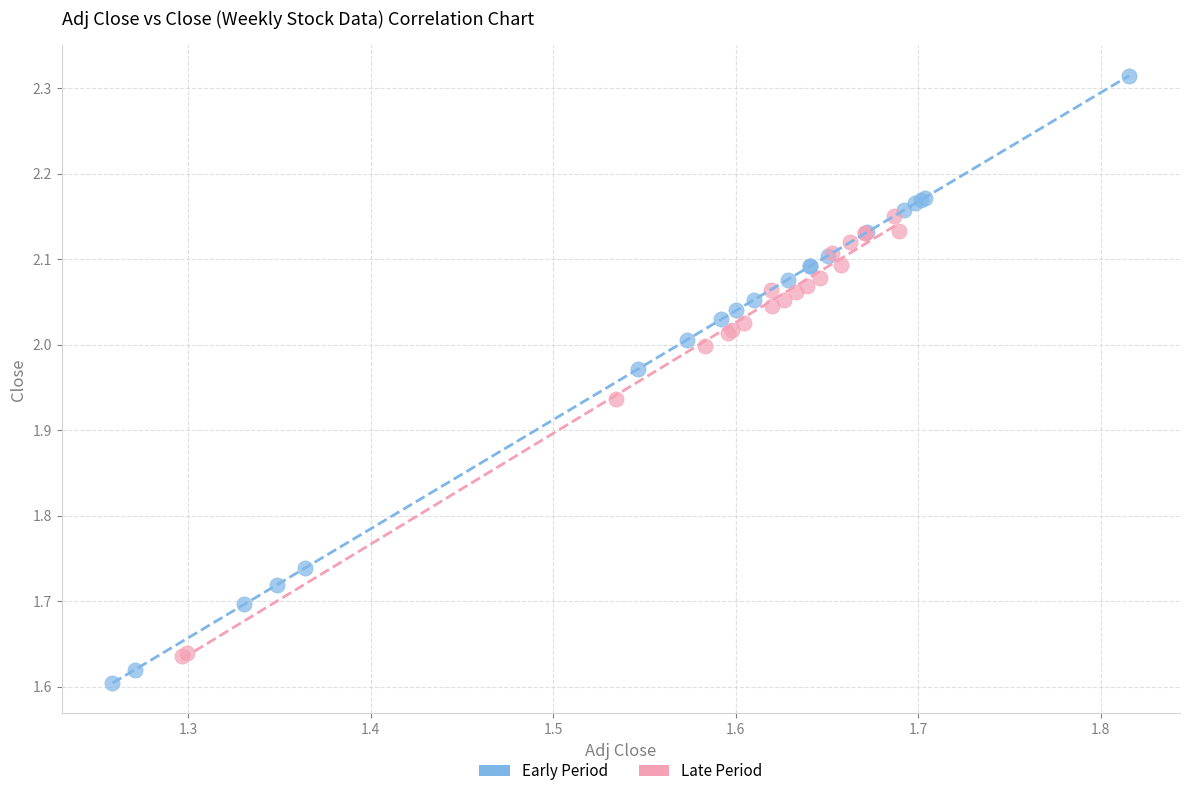

Which series contains the lowest Y value?

Early Period